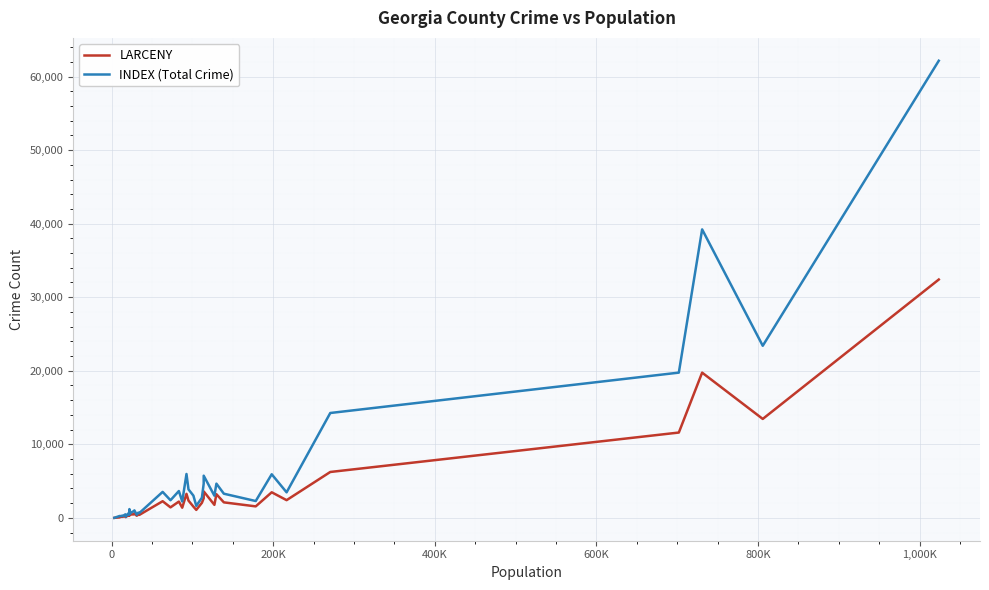

What are all the series names shown in the legend?

LARCENY, INDEX (Total Crime)